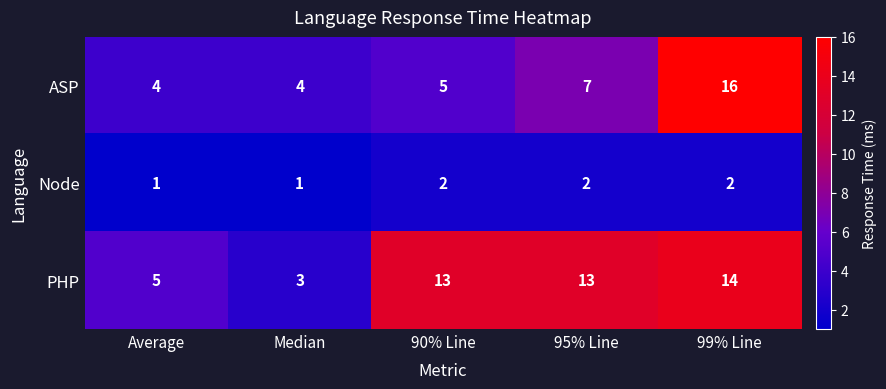

Which series has the largest range (max minus min)?

ASP